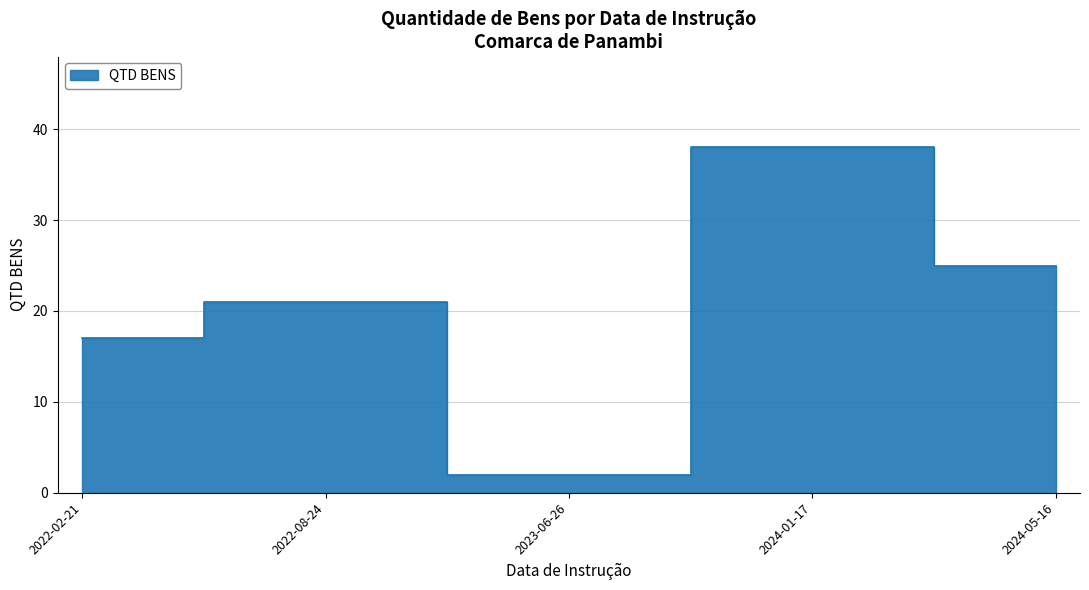

True or false: the data has more than 1 interior local peaks.

True